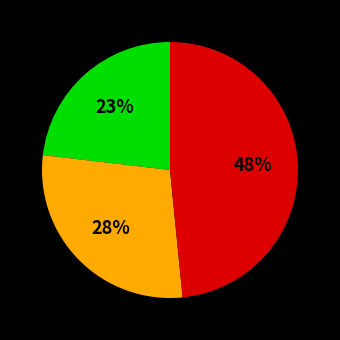

How many slices are in this pie chart?

3